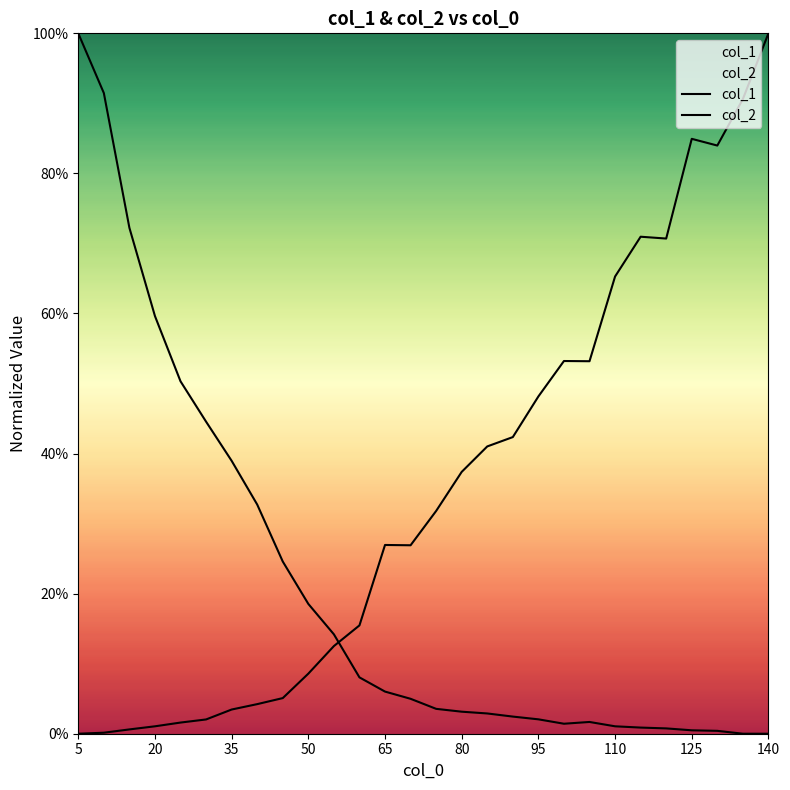

List the series in order of their peak value, lowest first.

col_1, col_2